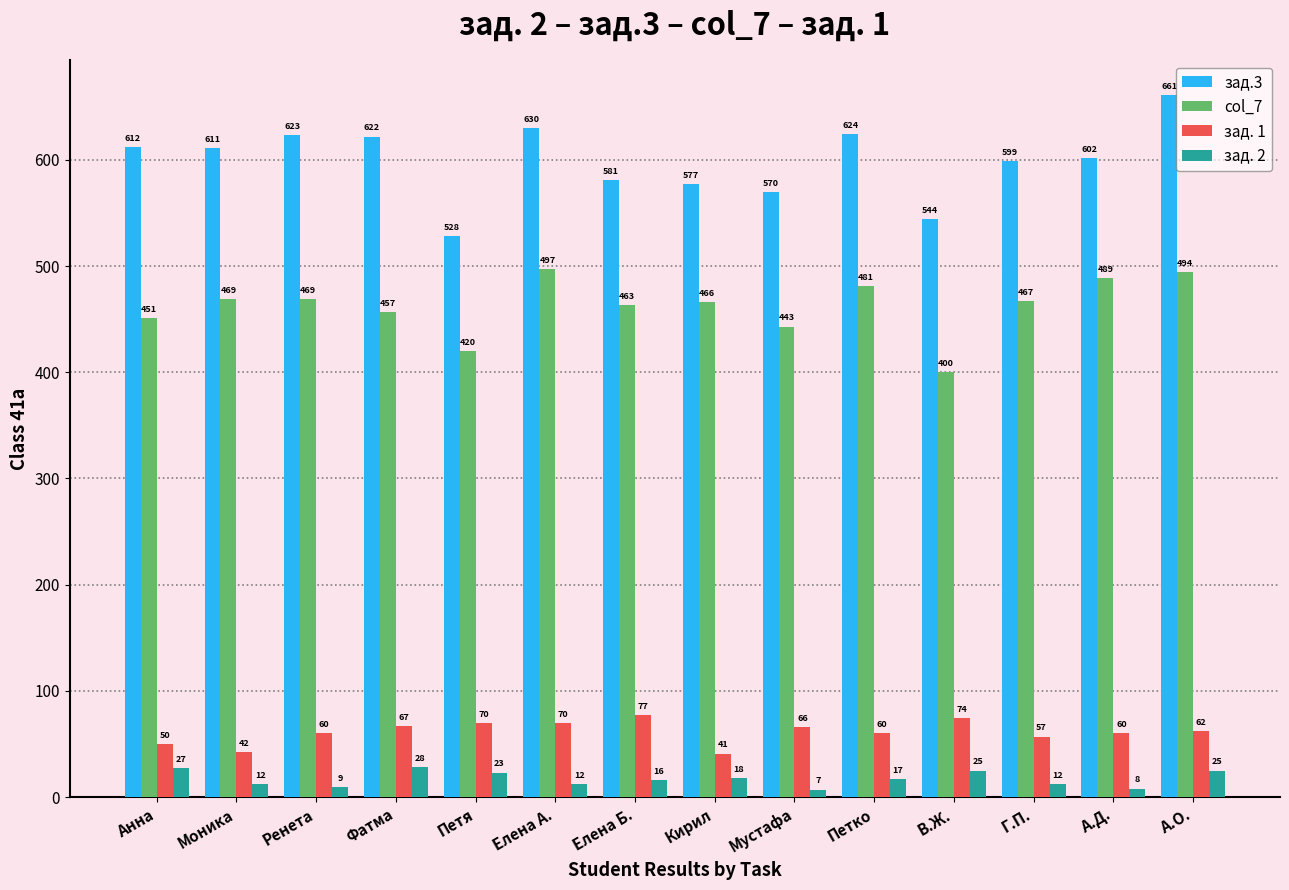

What is the difference between the second highest and second lowest values in the зад. 2 series?

19